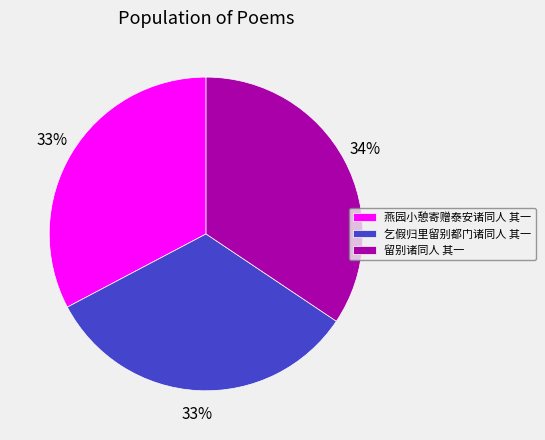

To the nearest percent, what percentage of the pie is 留别诸同人 其一?

34%